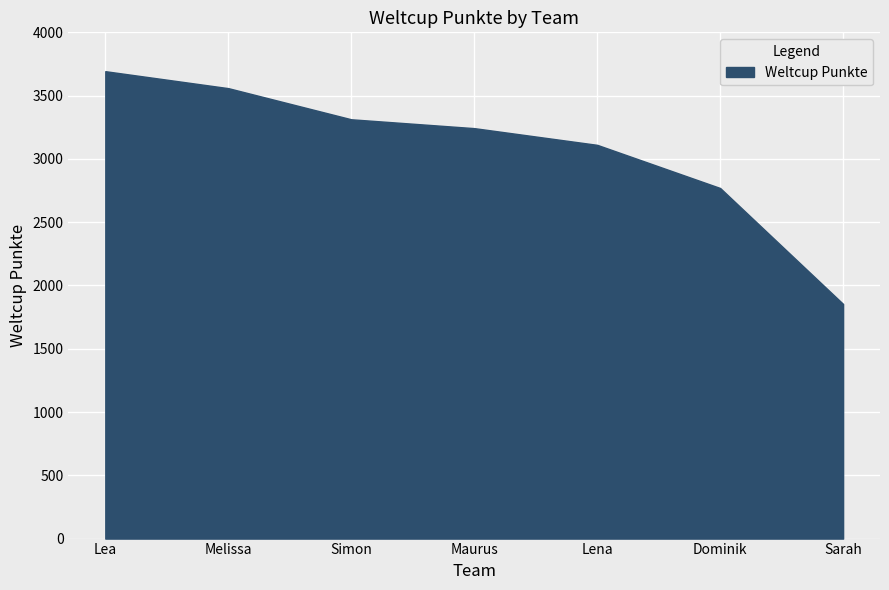

List the labels in order of value, smallest first.

Sarah, Dominik, Lena, Maurus, Simon, Melissa, Lea